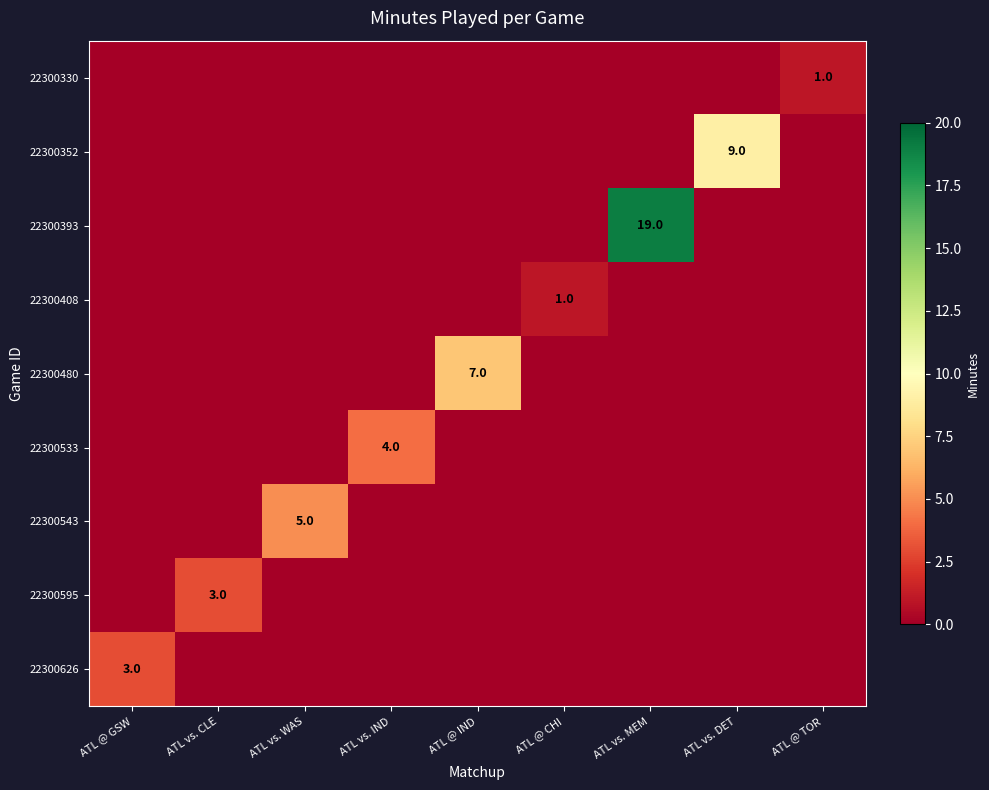

The 22300480 series shows 0 at ATL vs. DET. True or false?

True